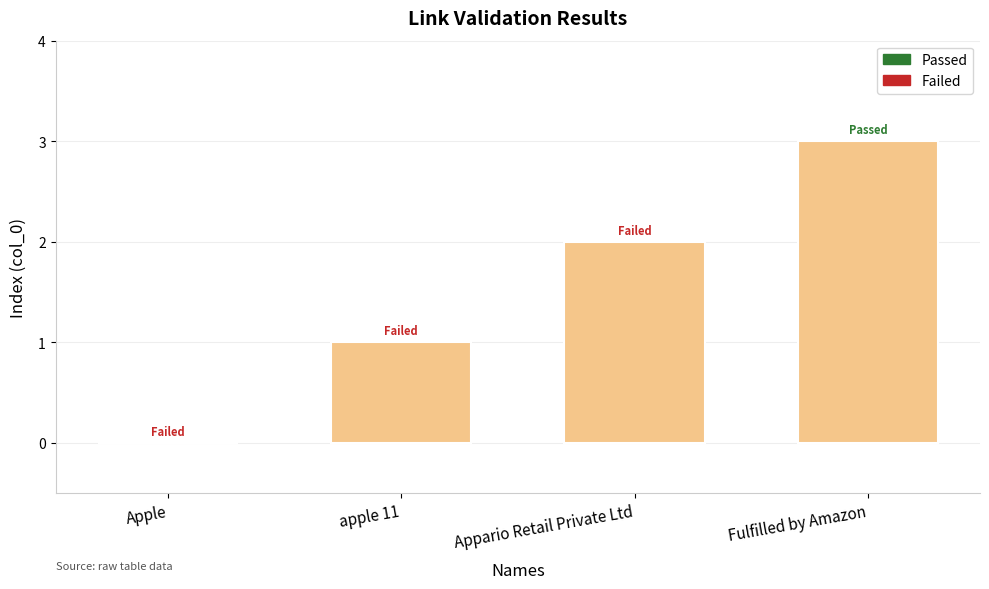

Are the bars horizontal?

No